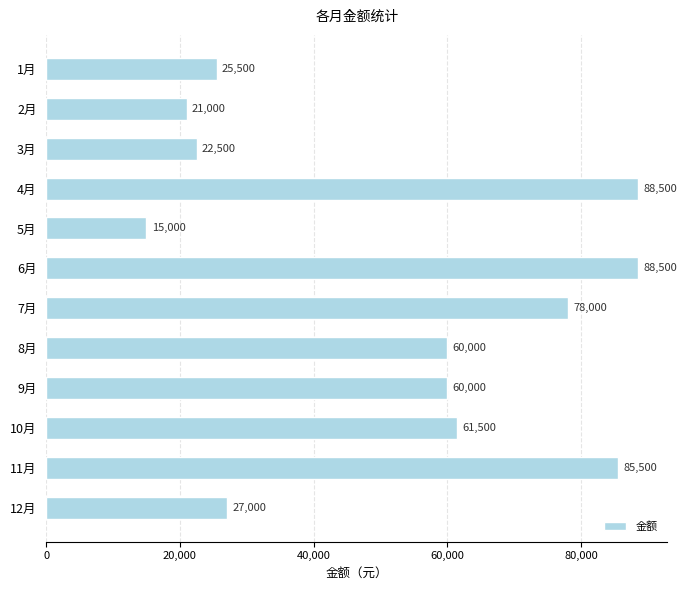

How many series are shown in this chart?

1